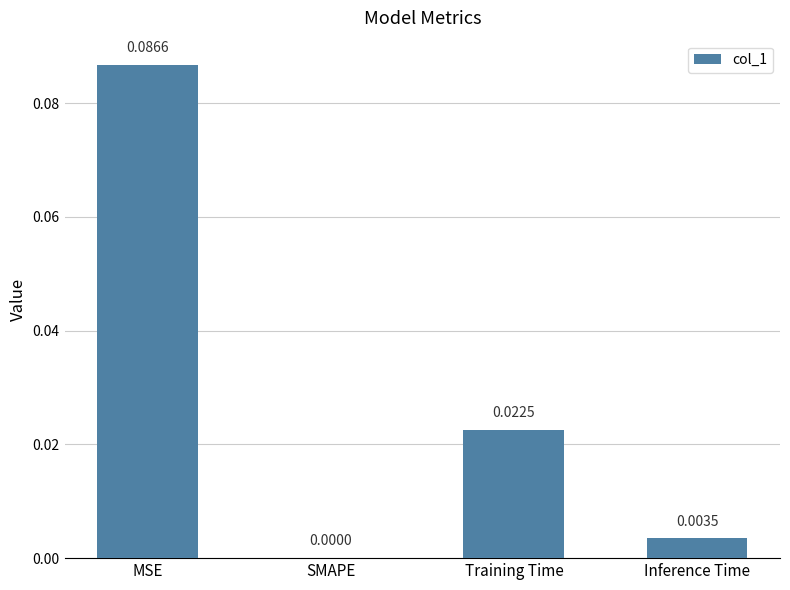

Between SMAPE and Training Time, which is larger?

Training Time